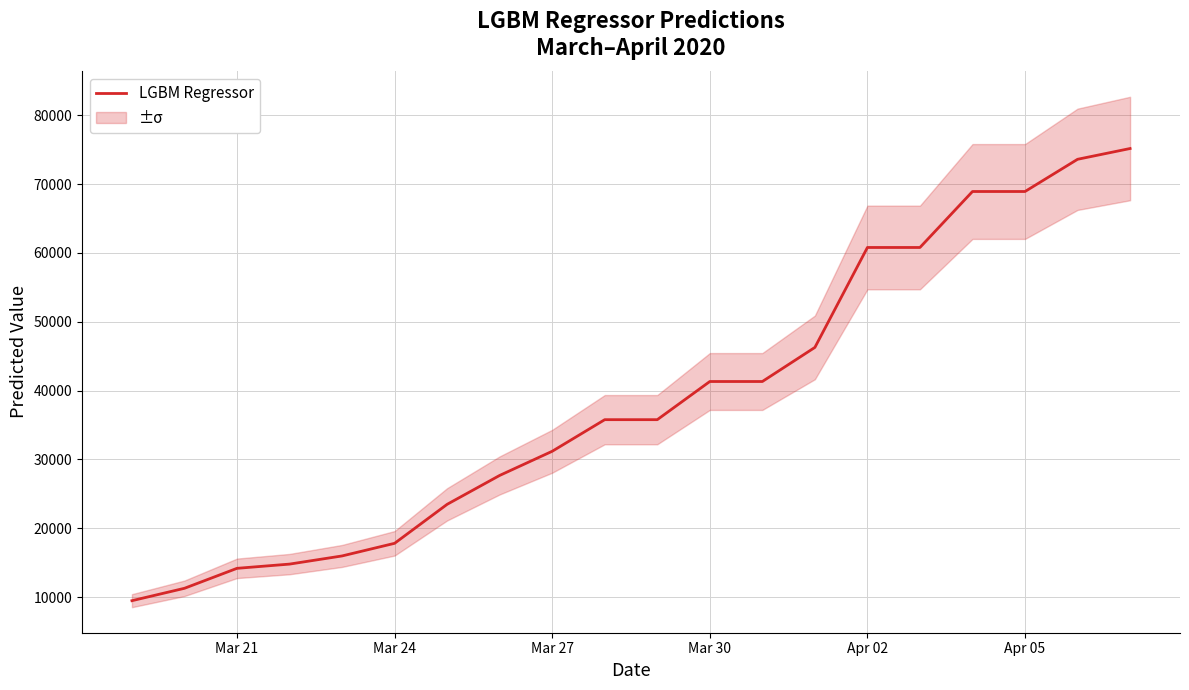

What is the value of the 6th point from the left?

17803.6